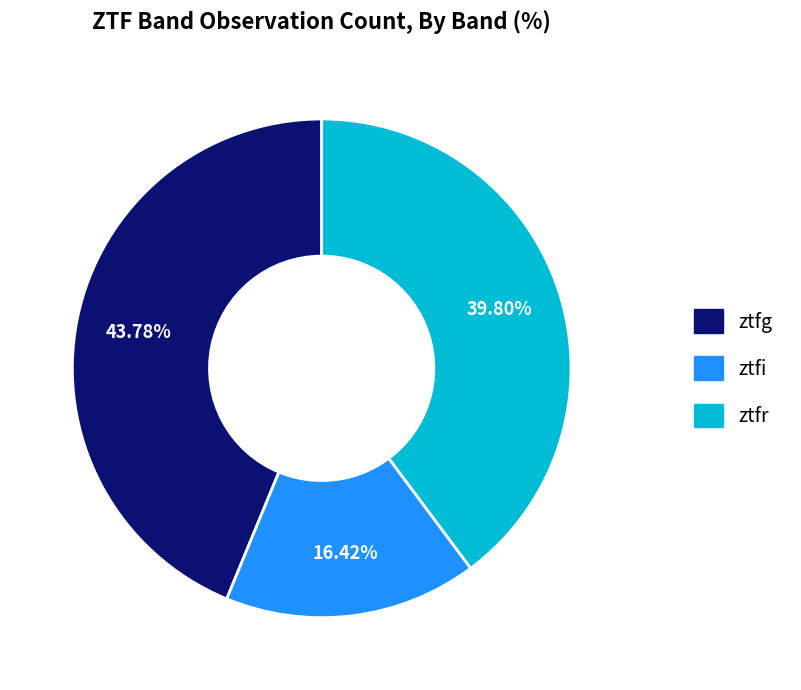

Is it true that ztfi is 16% of the pie?

True